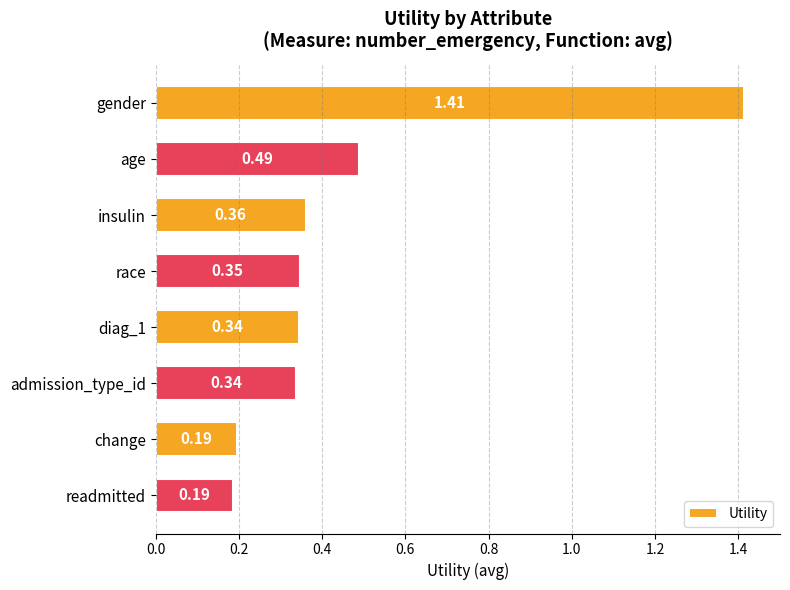

What is the difference between the maximum and minimum values?

1.2